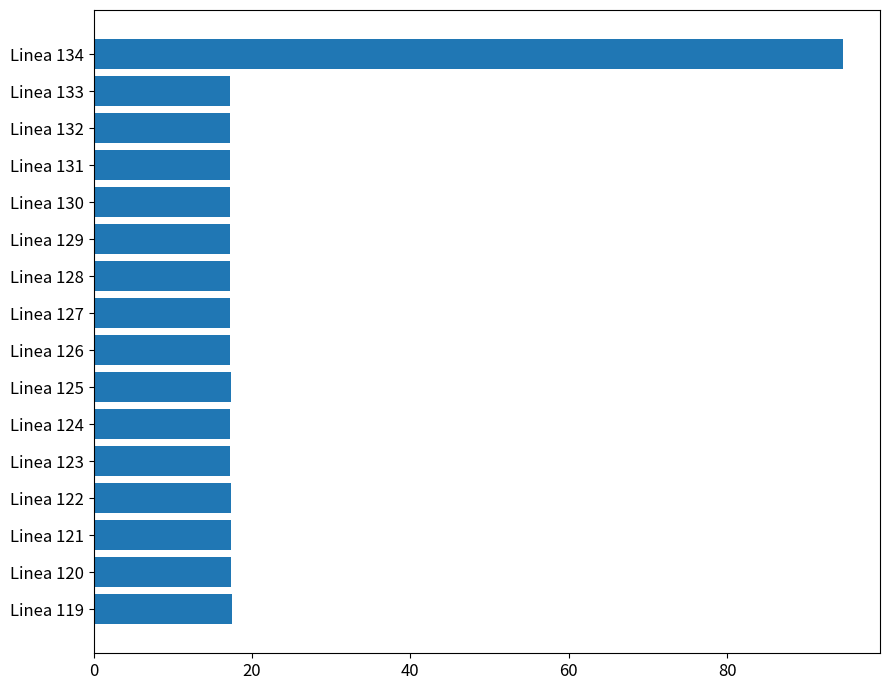

What is the ratio of the value at Linea 123 to the value at Linea 124?

1.0